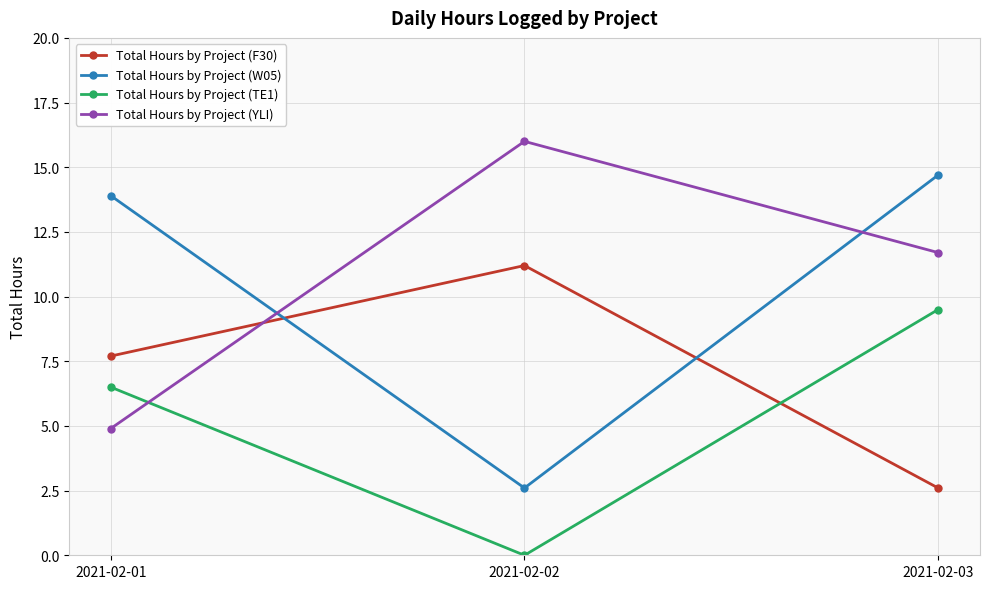

List the labels in order of Total Hours by Project (W05) value, largest first.

2021-02-03, 2021-02-01, 2021-02-02